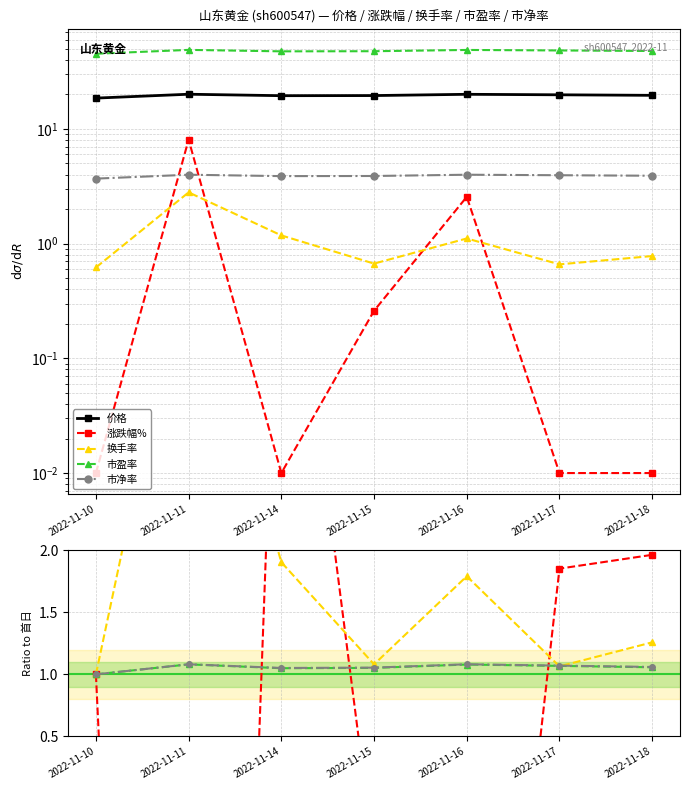

How many positive values does the 涨跌幅% series have?

4